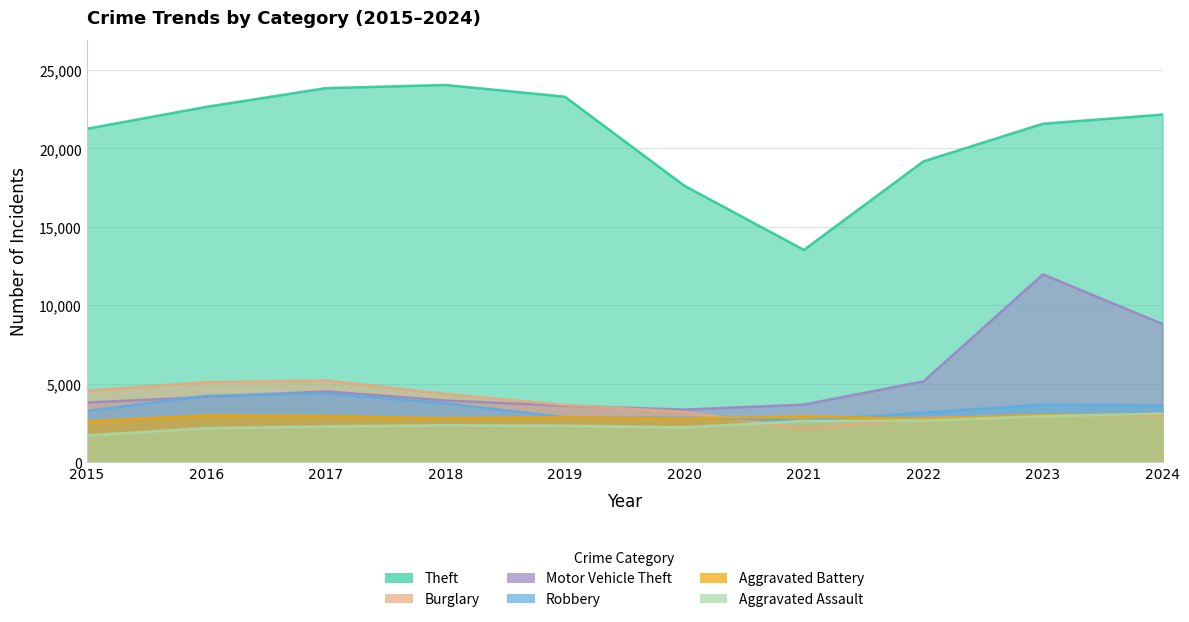

Which series has the largest range (max minus min)?

Theft